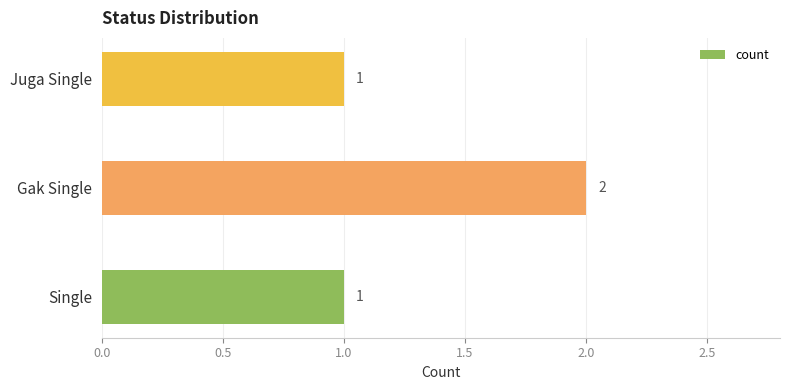

What is the ratio of the value at Single to the value at Gak Single?

0.5